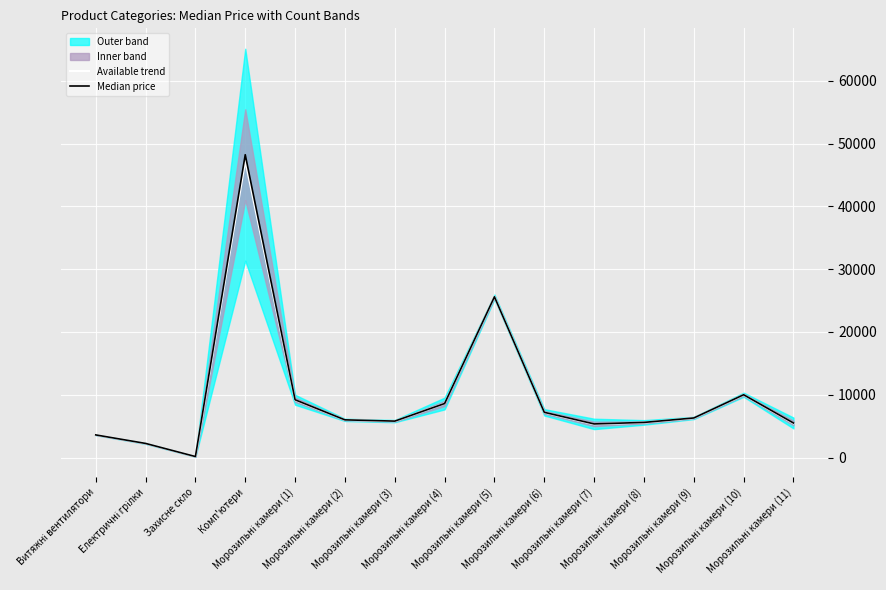

What is the value of the Available trend point at the 3rd from the left?

152.9